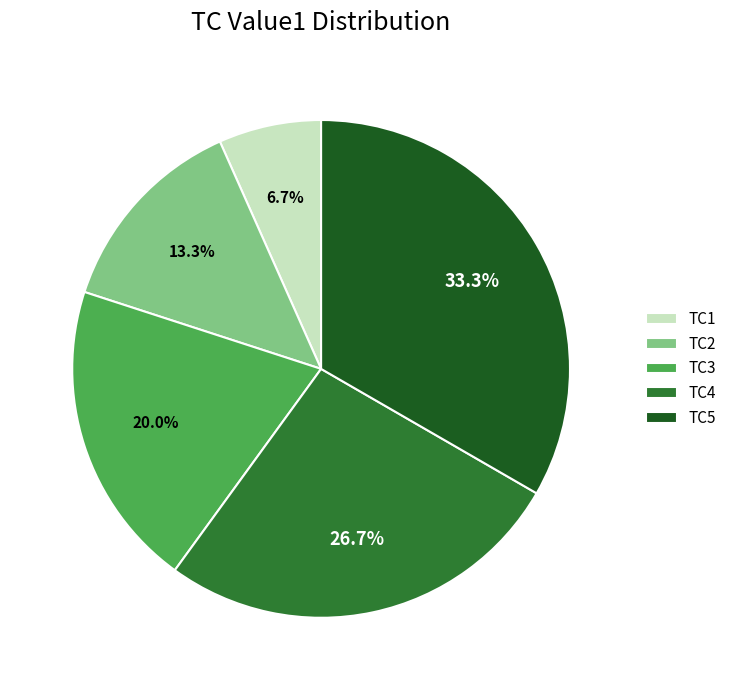

Is it true that TC2 is 13% of the pie?

True